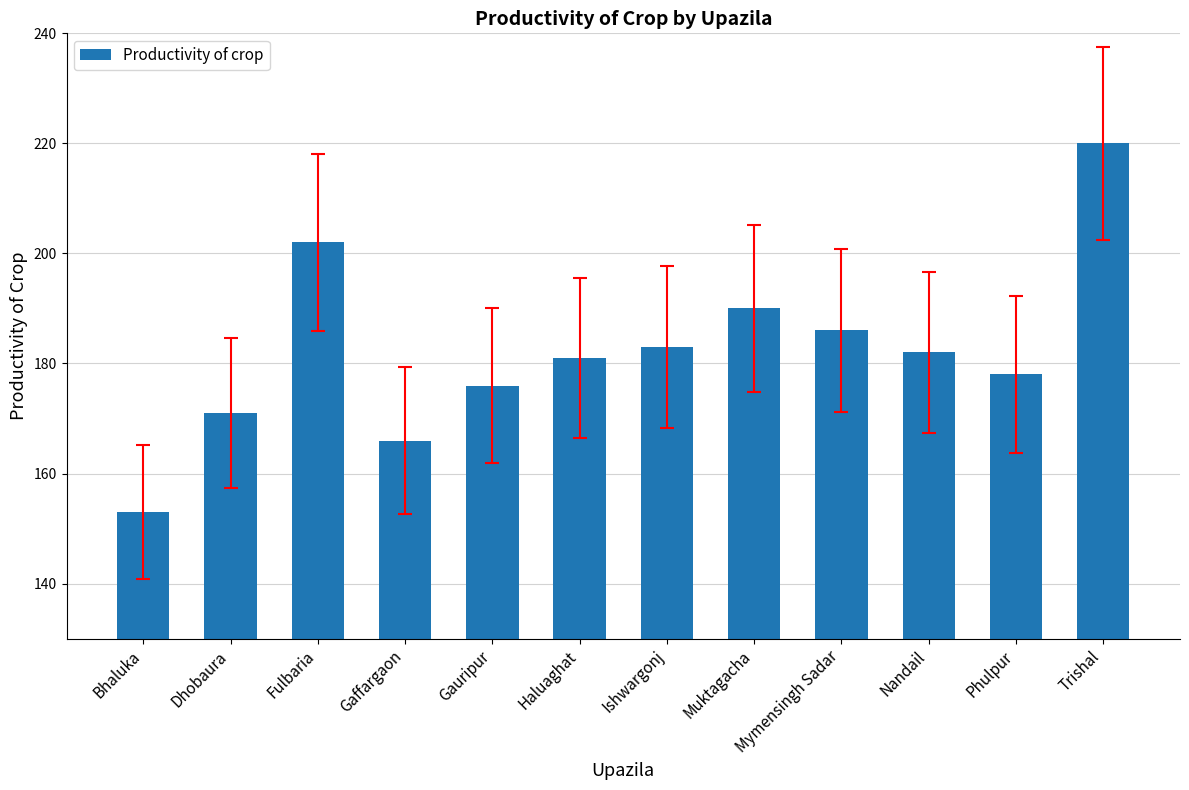

At which label is the value closest to 186?

Mymensingh Sadar